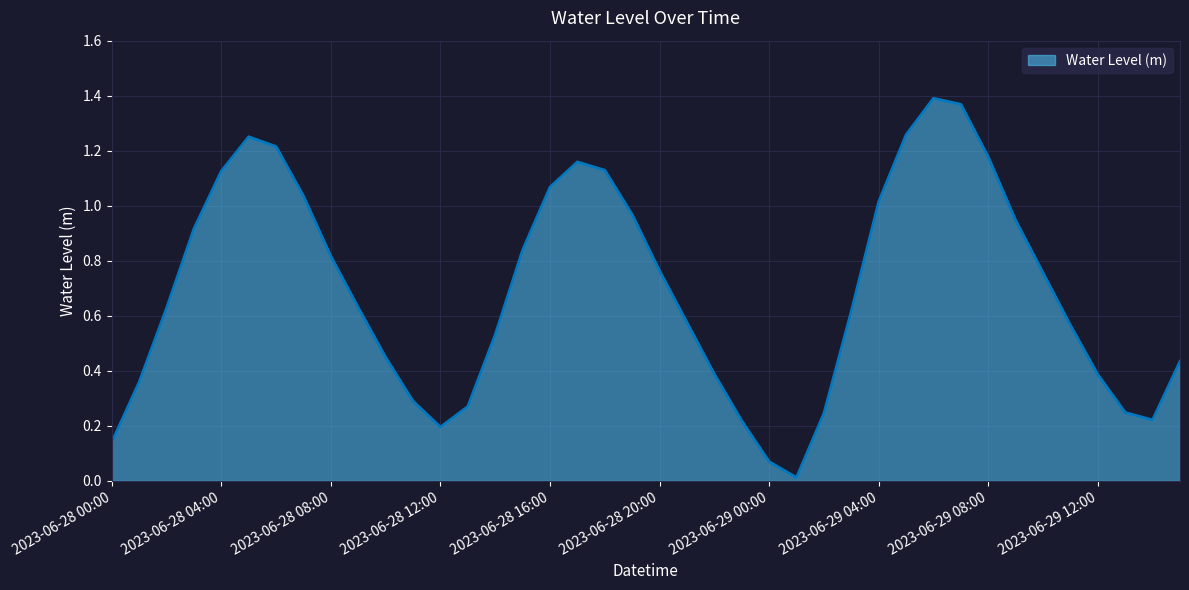

At which category does the data reach its first local valley?

2023-06-28 12:00